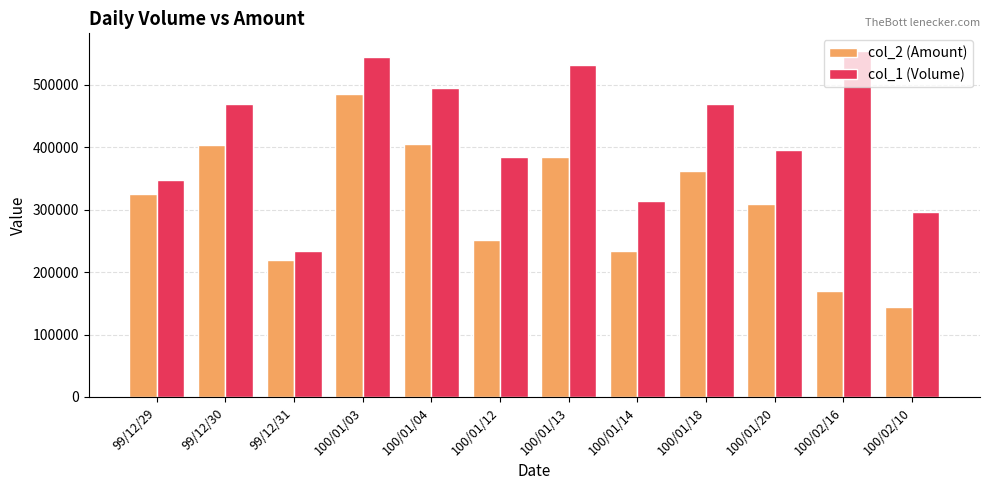

Rank the series by their average value, from highest to lowest.

col_1 (Volume), col_2 (Amount)